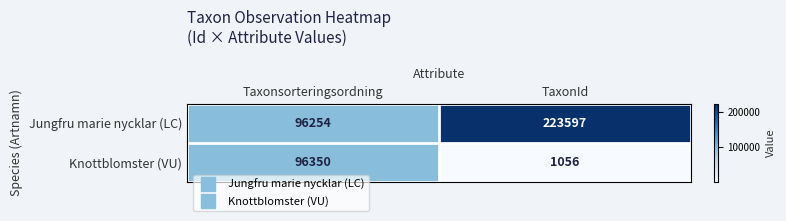

What is the spread (max minus min) of values at Taxonsorteringsordning?

96